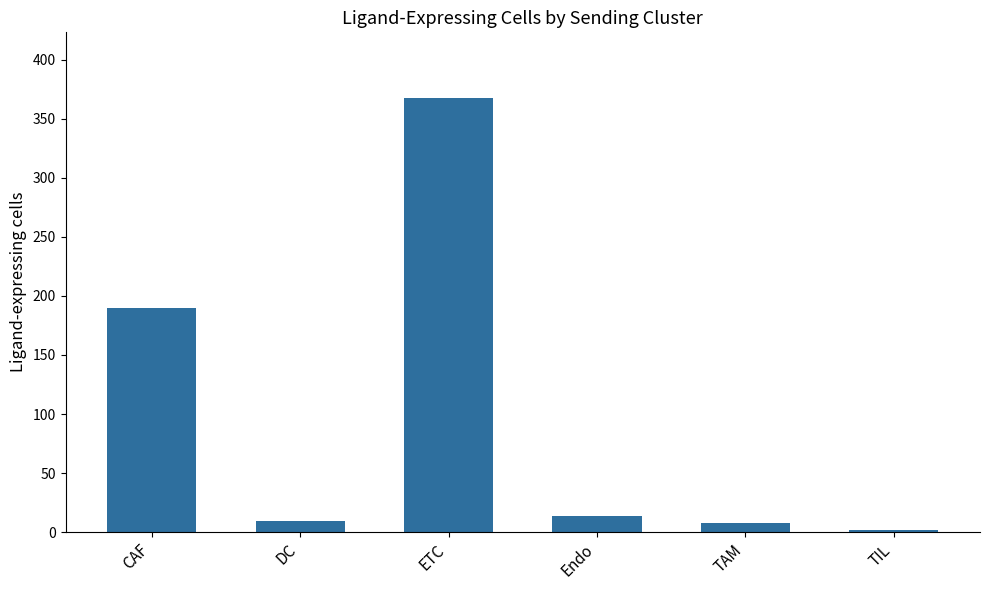

True or false: the data shows 368 at ETC.

True